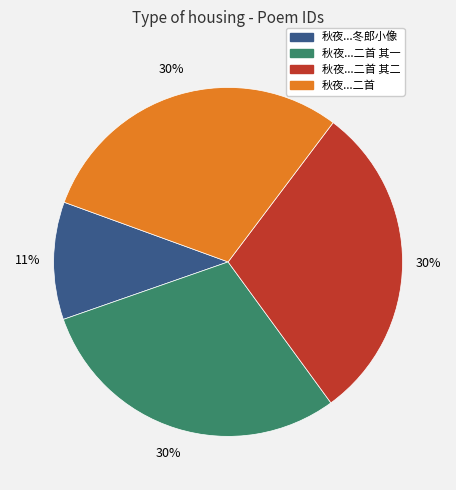

Which category has the smallest portion of the pie?

秋夜...冬郎小像